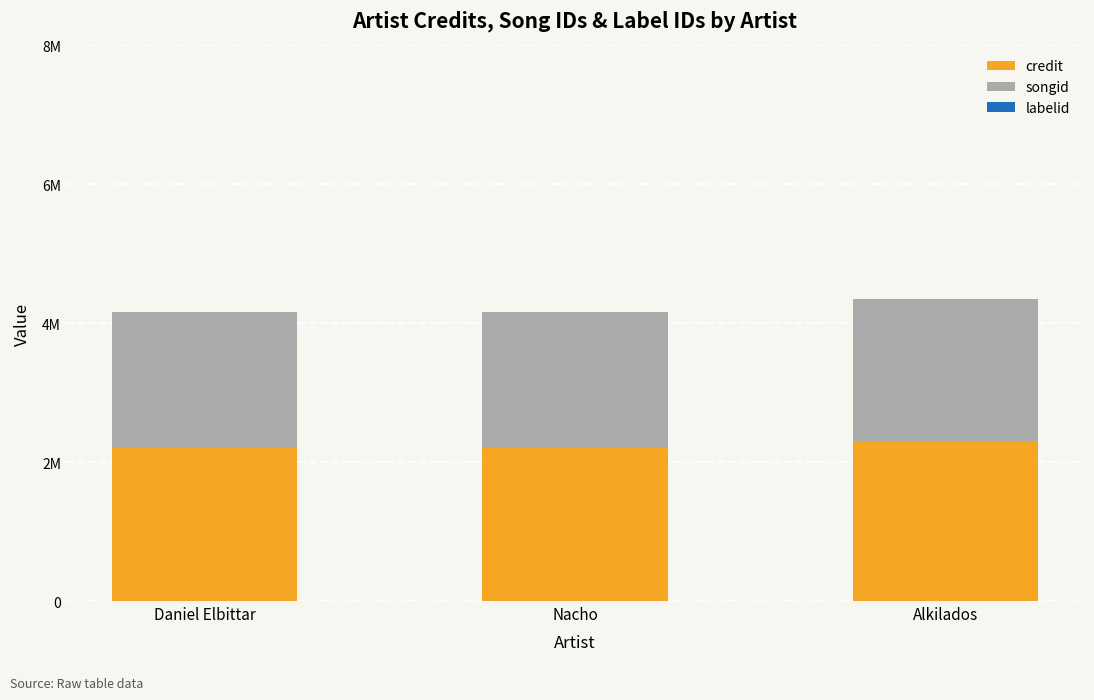

Are the bars grouped side by side (vs. stacked)?

No